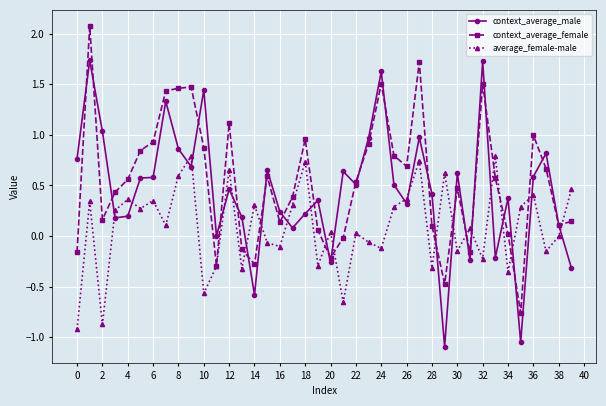

True or false: average_female-male has more than 2 interior local peaks.

True